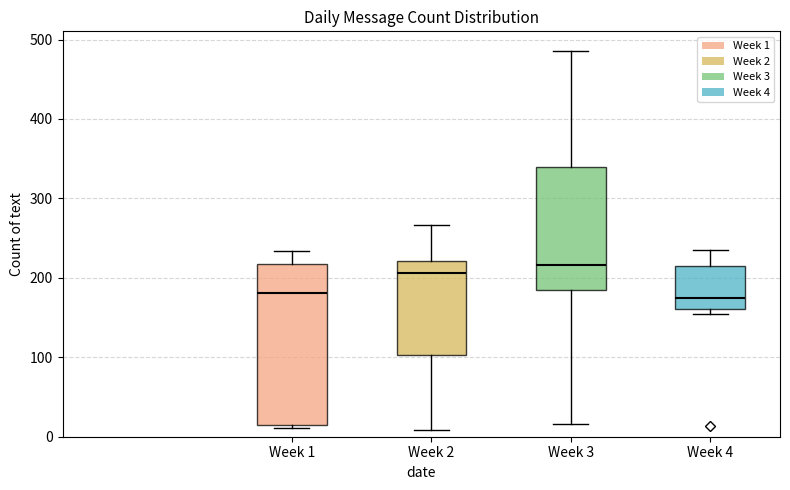

Which box's median line is the highest?

Week 3